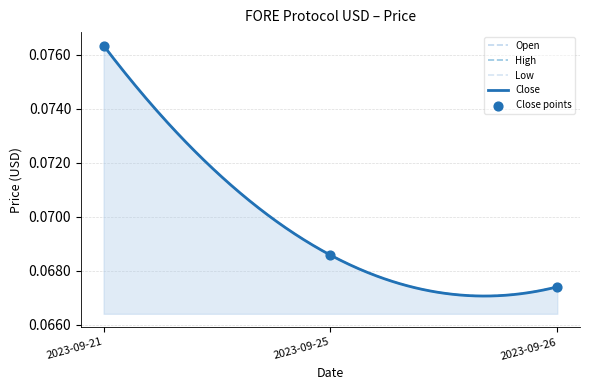

Which series reaches the maximum Y coordinate?

High